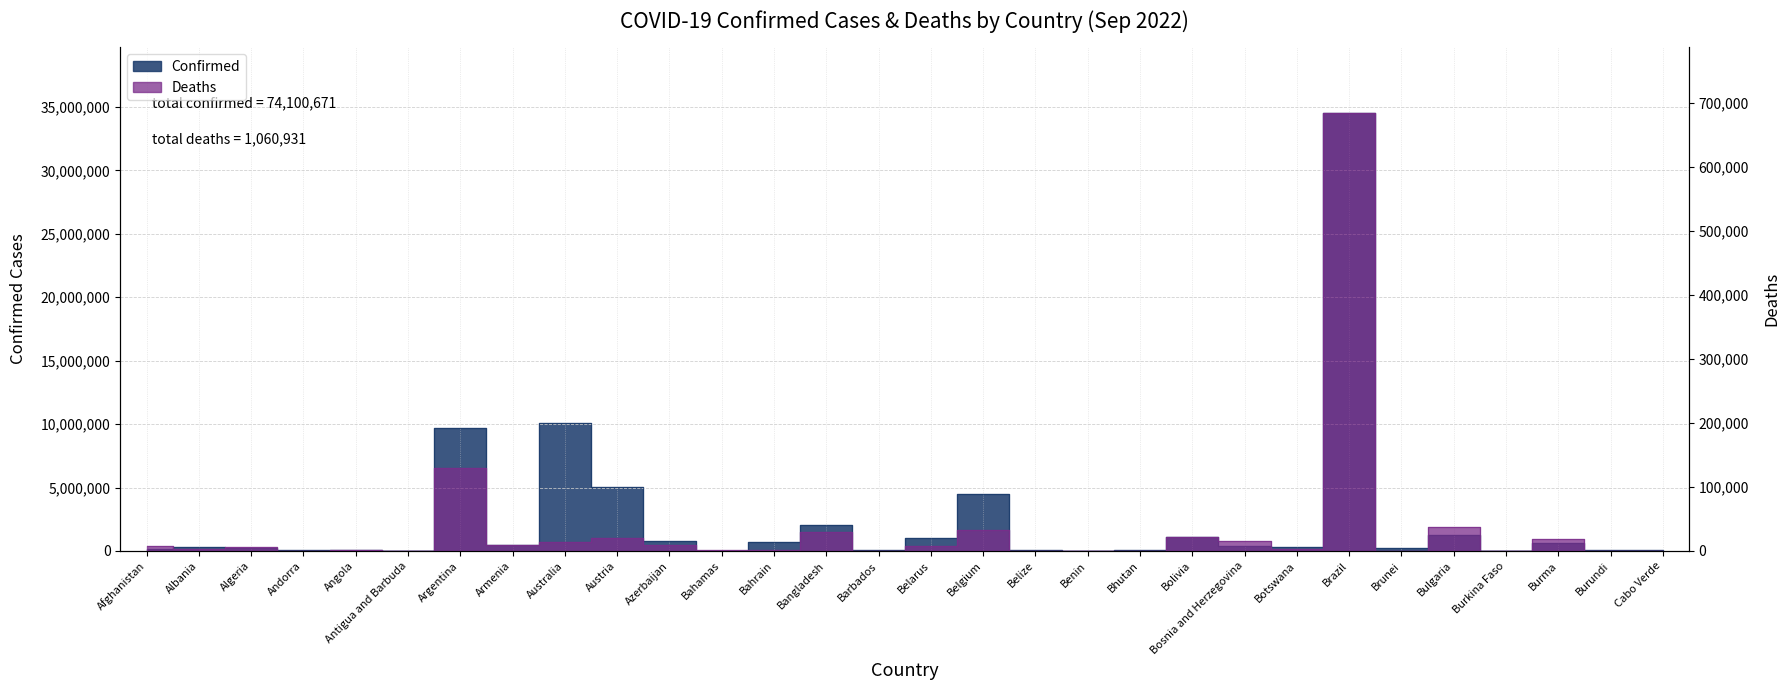

How many lines are shown in the chart?

2